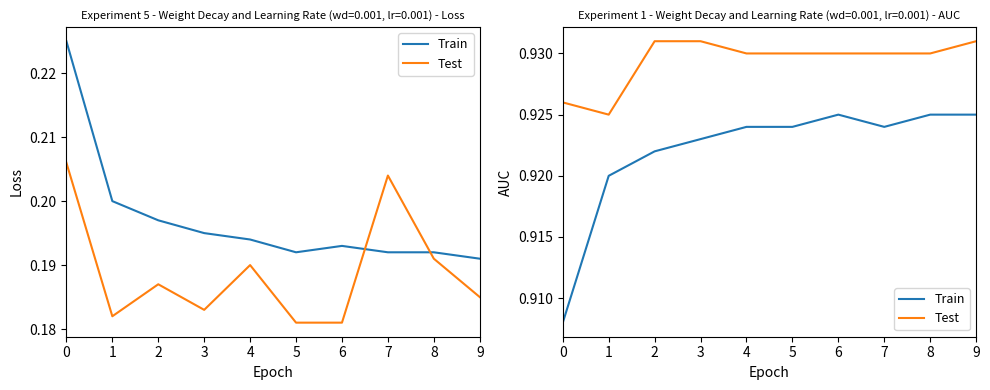

What is the maximum value shown in the chart?

0.9